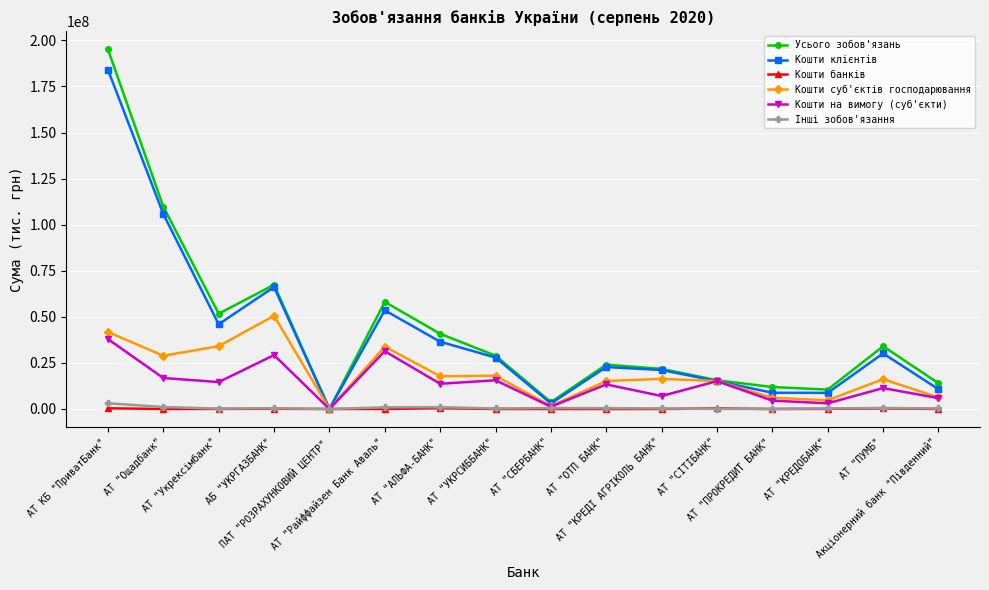

Which series has the largest range (max minus min)?

Усього зобов'язань